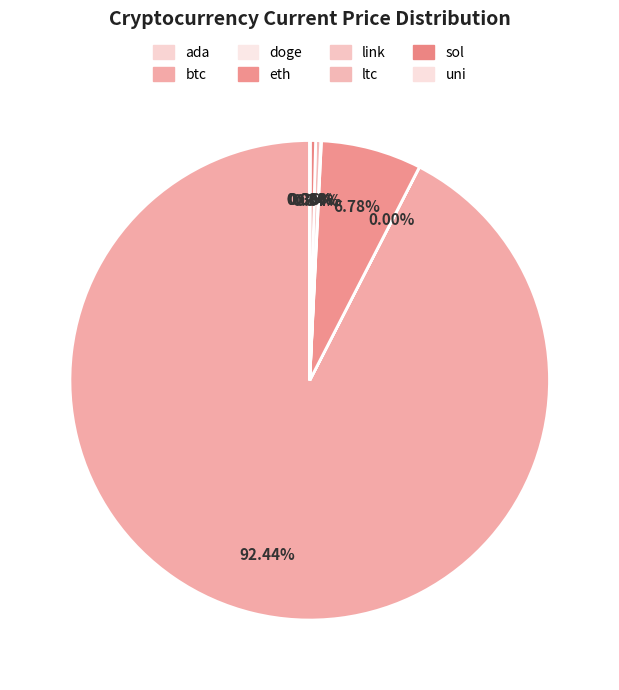

What is the change in value from doge to sol?

+220.1